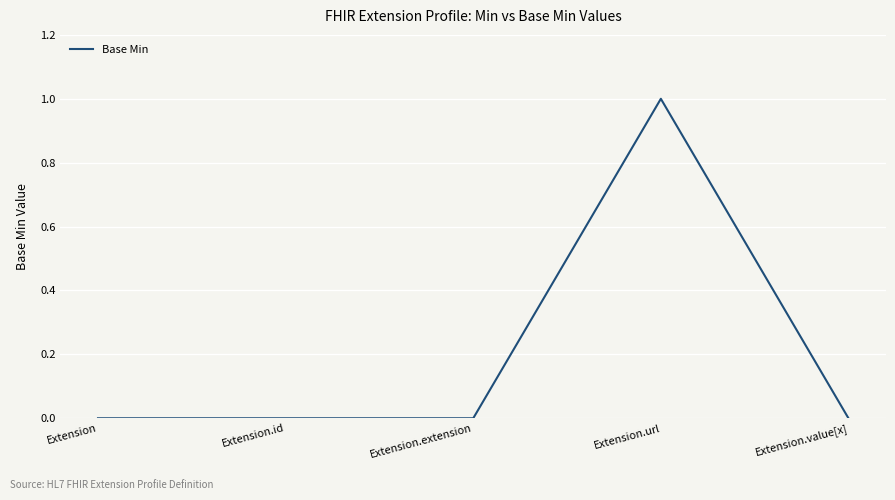

Which category has the highest value across all series?

Extension.url